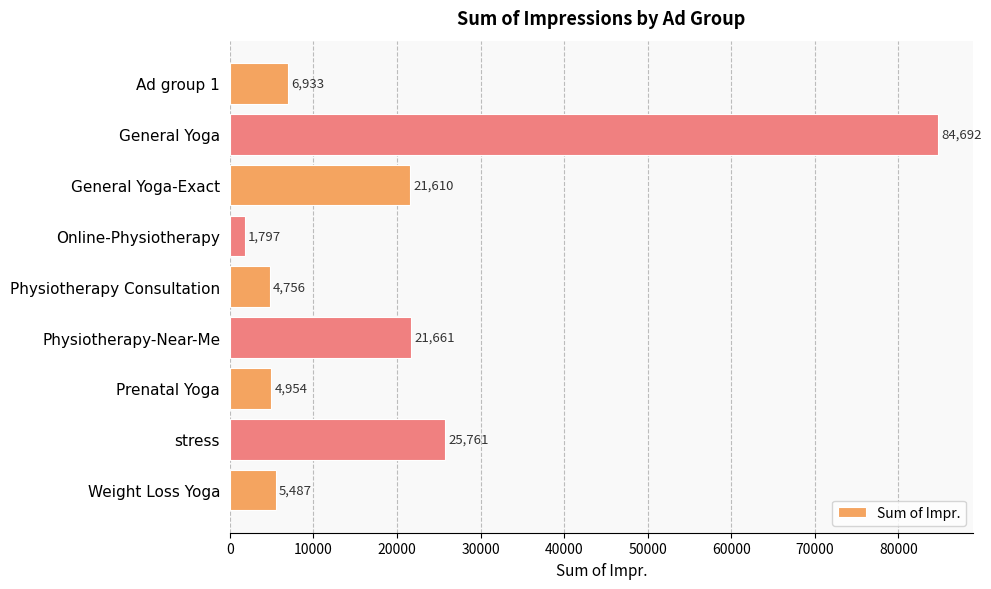

List the labels in order of value, smallest first.

Online-Physiotherapy, Physiotherapy Consultation, Prenatal Yoga, Weight Loss Yoga, Ad group 1, General Yoga-Exact, Physiotherapy-Near-Me, stress, General Yoga